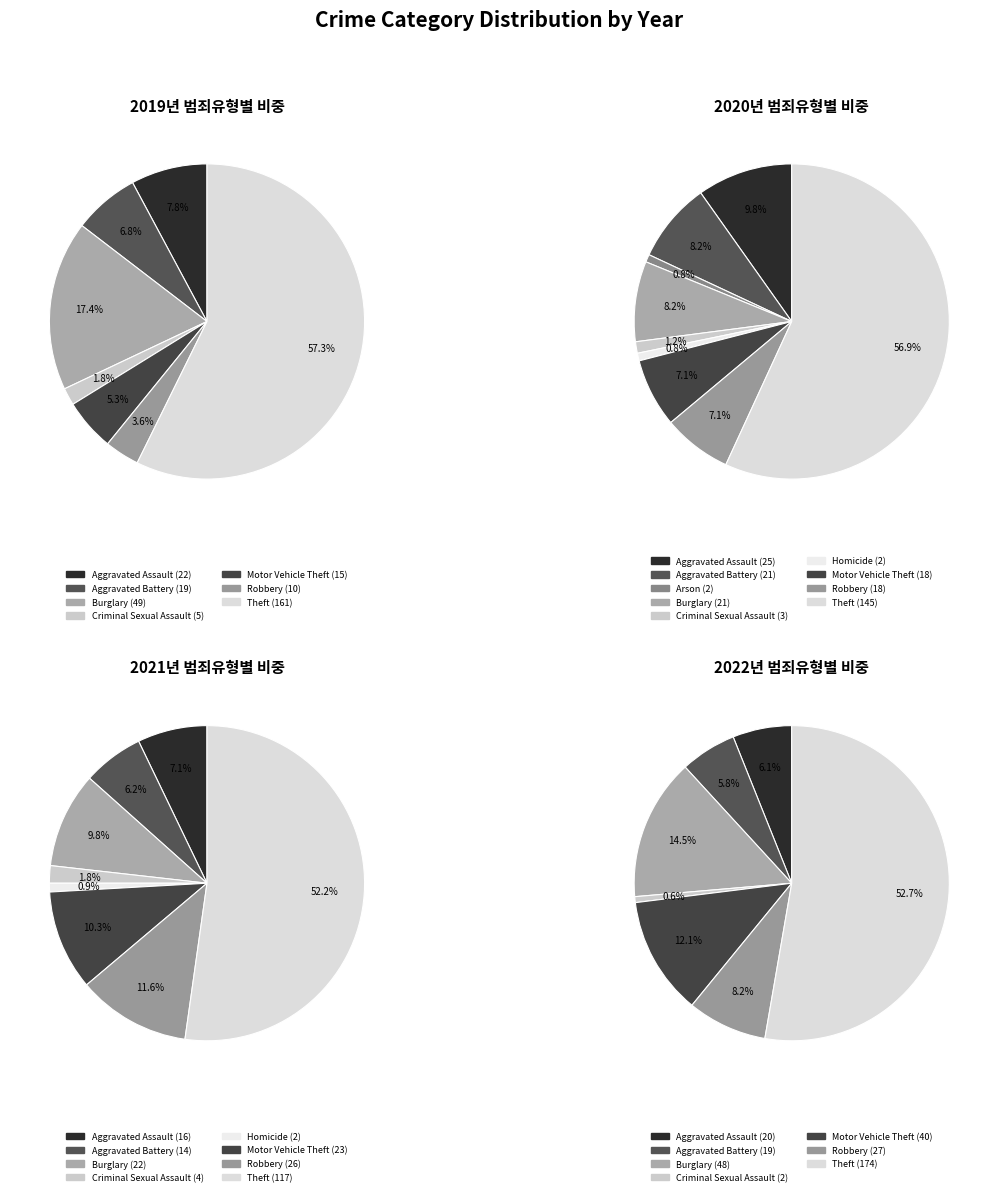

At Aggravated Battery, list the series in order from smallest to largest.

2021, 2019, 2022, 2020